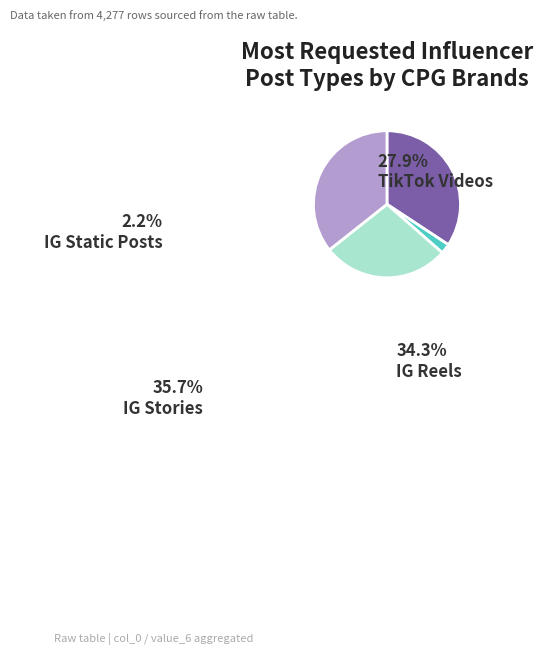

True or false: IG Reels accounts for 34% of the total.

True